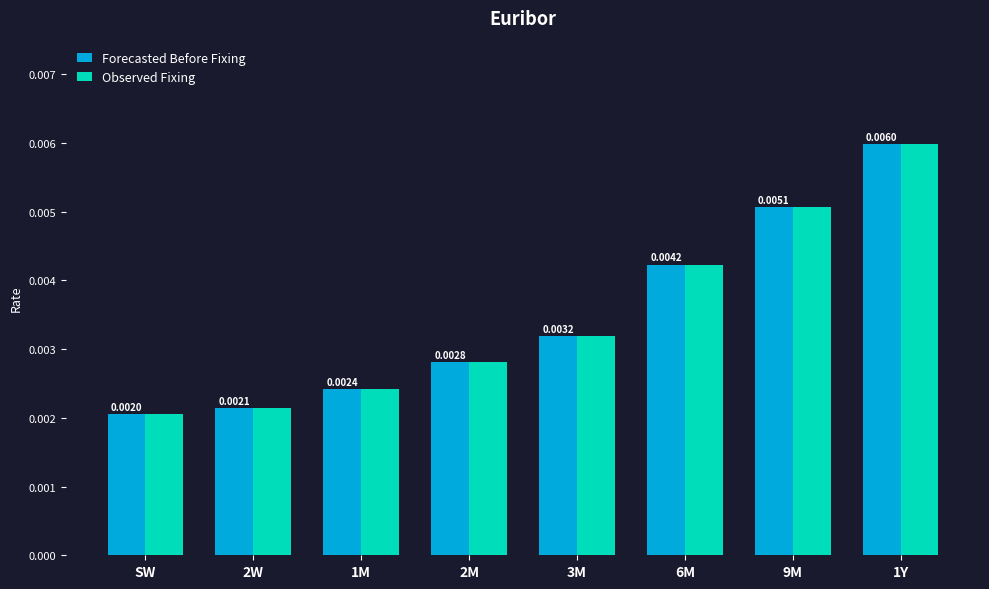

How many Observed Fixing values are between 0 and 1?

8